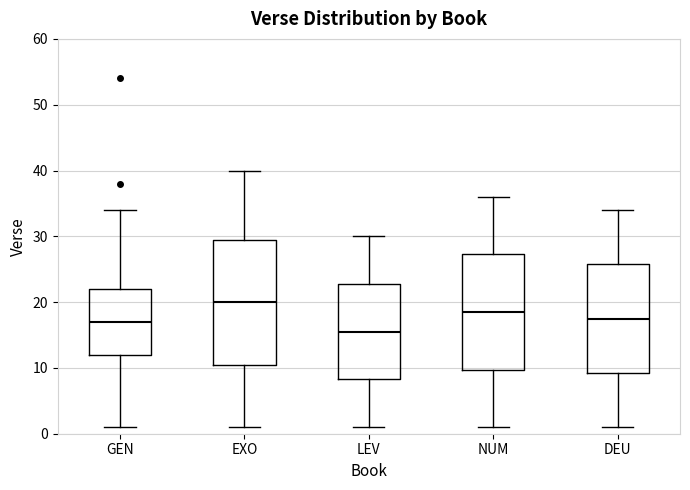

Reading left to right, transcribe this box plot: for each box, give where its median line is, the range the box spans, and where its two whiskers end, as read against the y-axis. The values are not printed on the chart, so give them approximately, as read against the axis.

GEN: median 17, box 12 to 22, whiskers 1 to 34
EXO: median 20, box 11 to 30, whiskers 1 to 40
LEV: median 16, box 8 to 23, whiskers 1 to 30
NUM: median 19, box 10 to 27, whiskers 1 to 36
DEU: median 18, box 9 to 26, whiskers 1 to 34